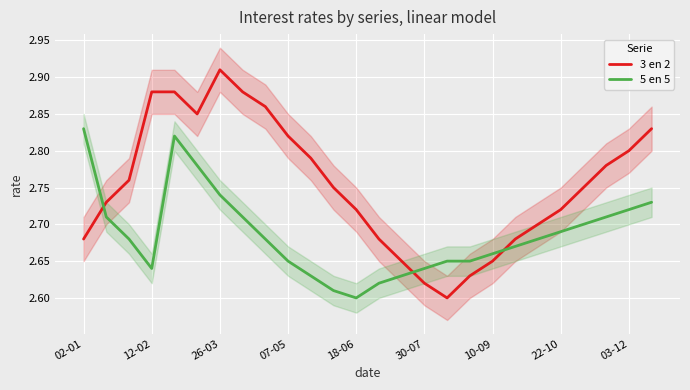

Which series ends up on top after the final intersection of 3 en 2 and 5 en 5?

3 en 2